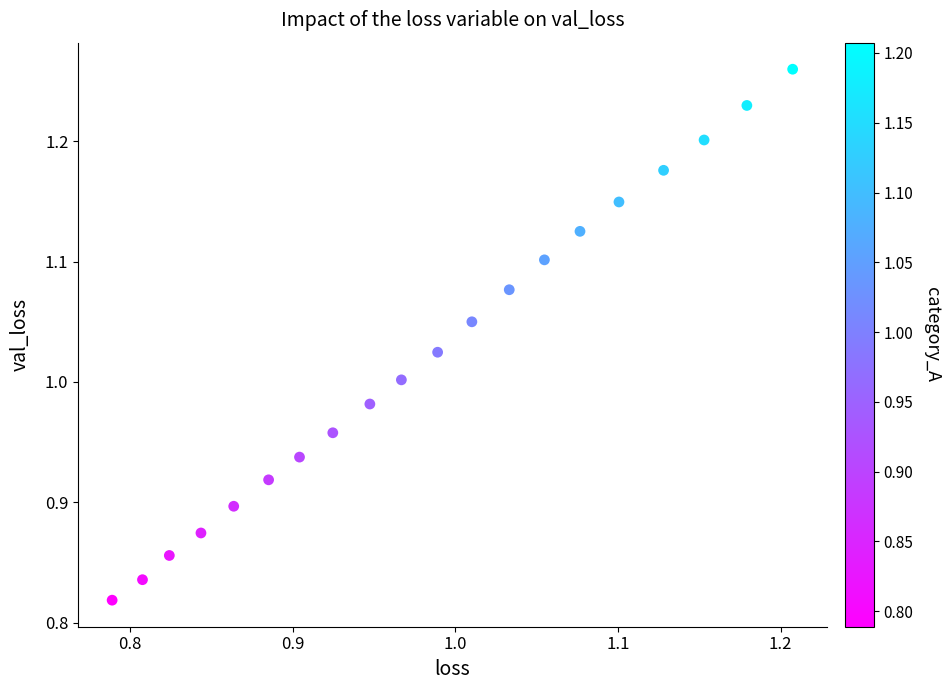

What is the range of Y values (max minus min)?

0.4